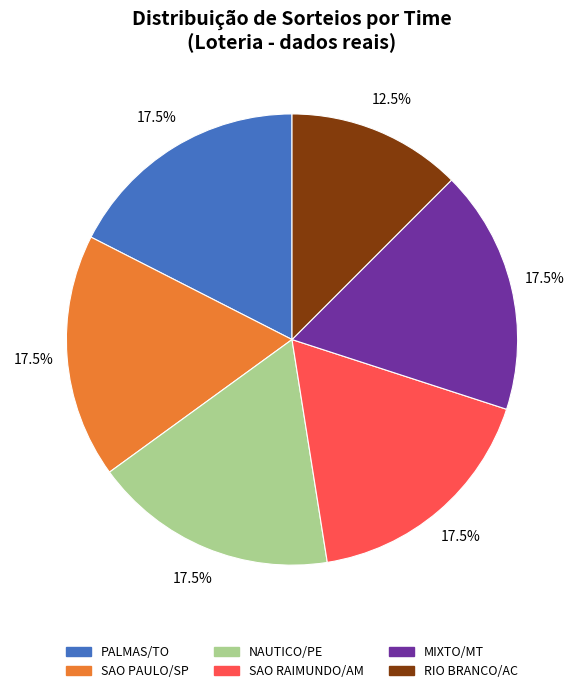

Which slice is the smallest?

RIO BRANCO/AC